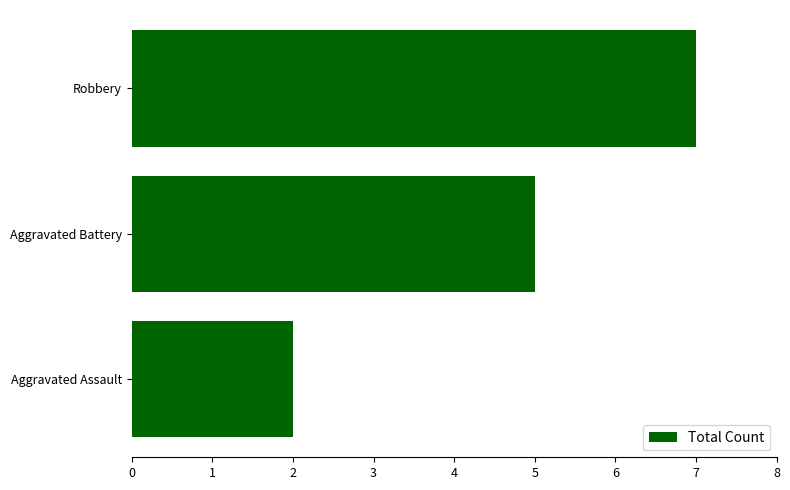

List the labels in order of value, smallest first.

Aggravated Assault, Aggravated Battery, Robbery